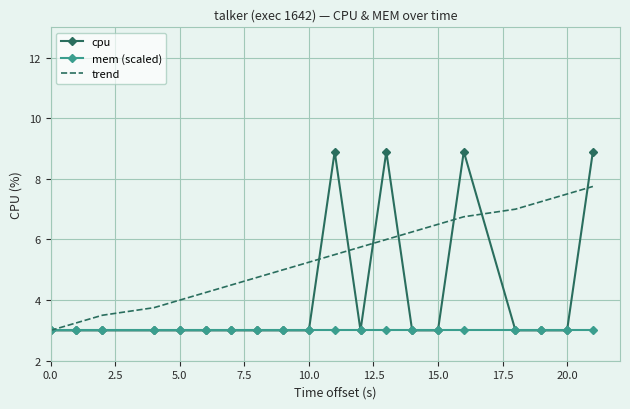

Which series has the largest total across all categories?

trend